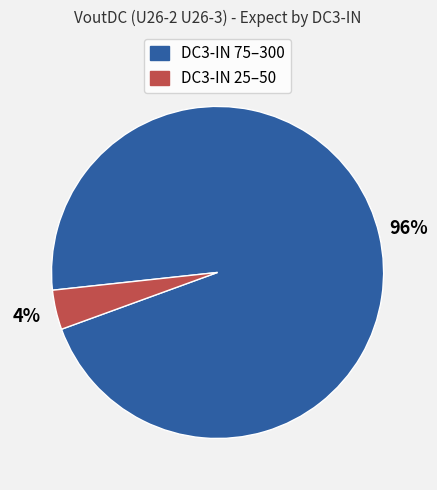

Is there a majority slice in this chart?

Yes